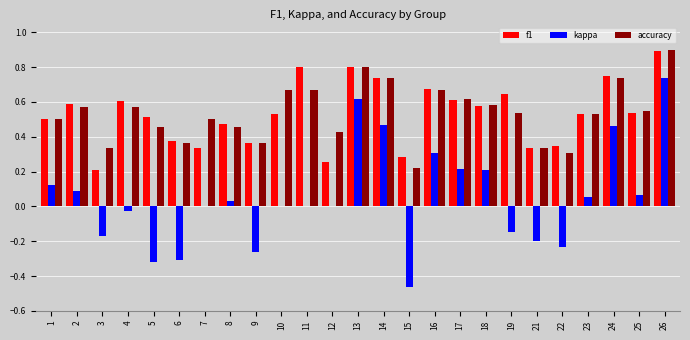

What is the sum of the accuracy values at 7 and 13?

1.3